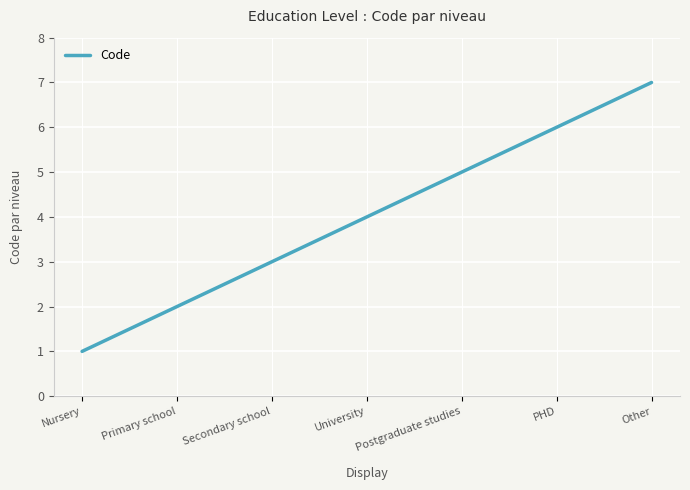

Reading right to left, extract all data points from this chart.

7	6	5	4	3	2	1